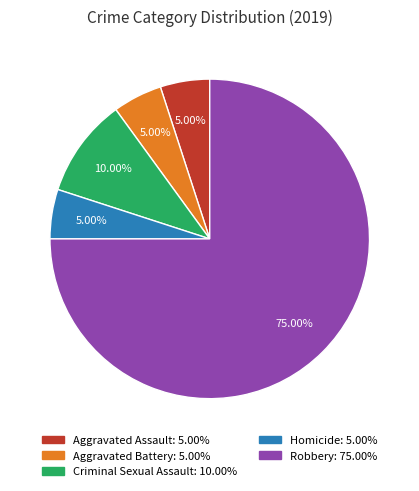

Between Aggravated Battery and Criminal Sexual Assault, which is larger?

Criminal Sexual Assault